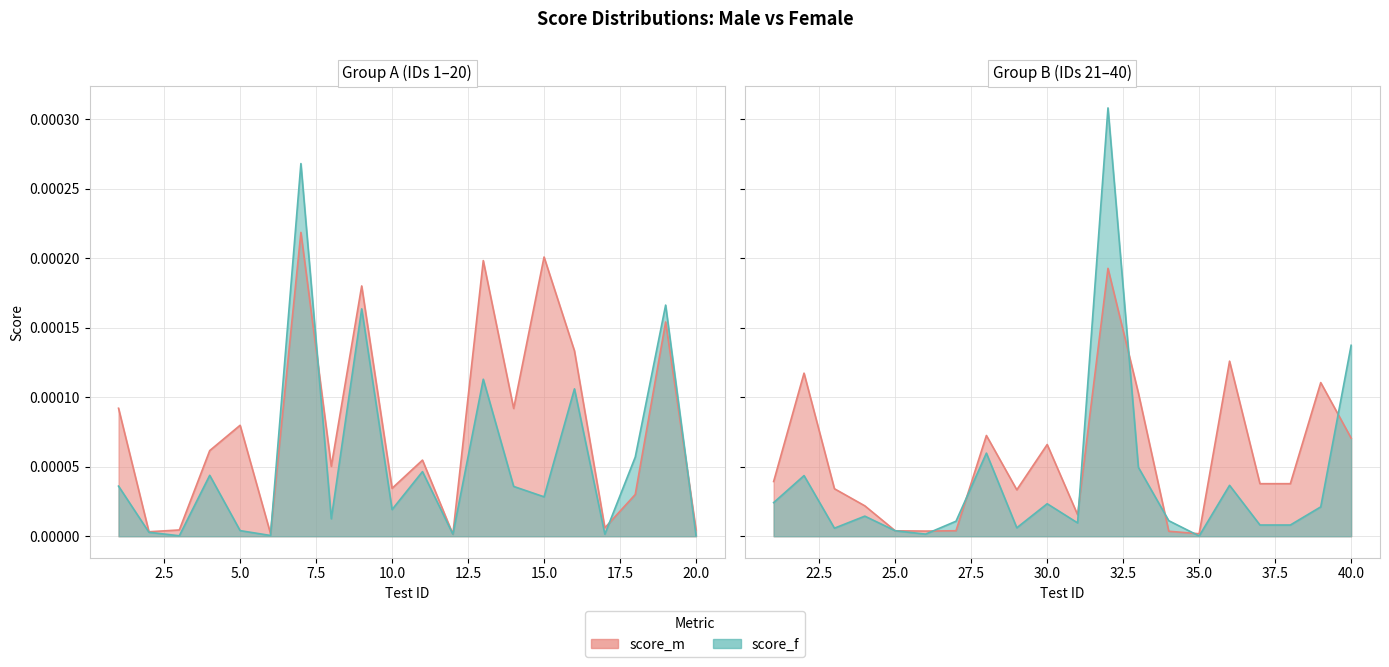

Is the value of score_f at 20 greater than the value of score_m at 17?

No